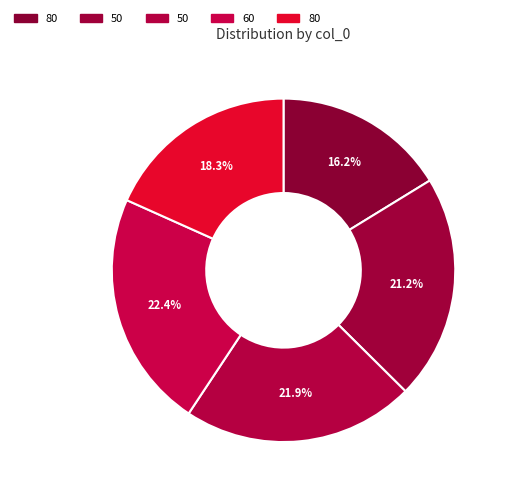

To the nearest percent, what is the difference between the 50 and 60 slice percentages?

1%